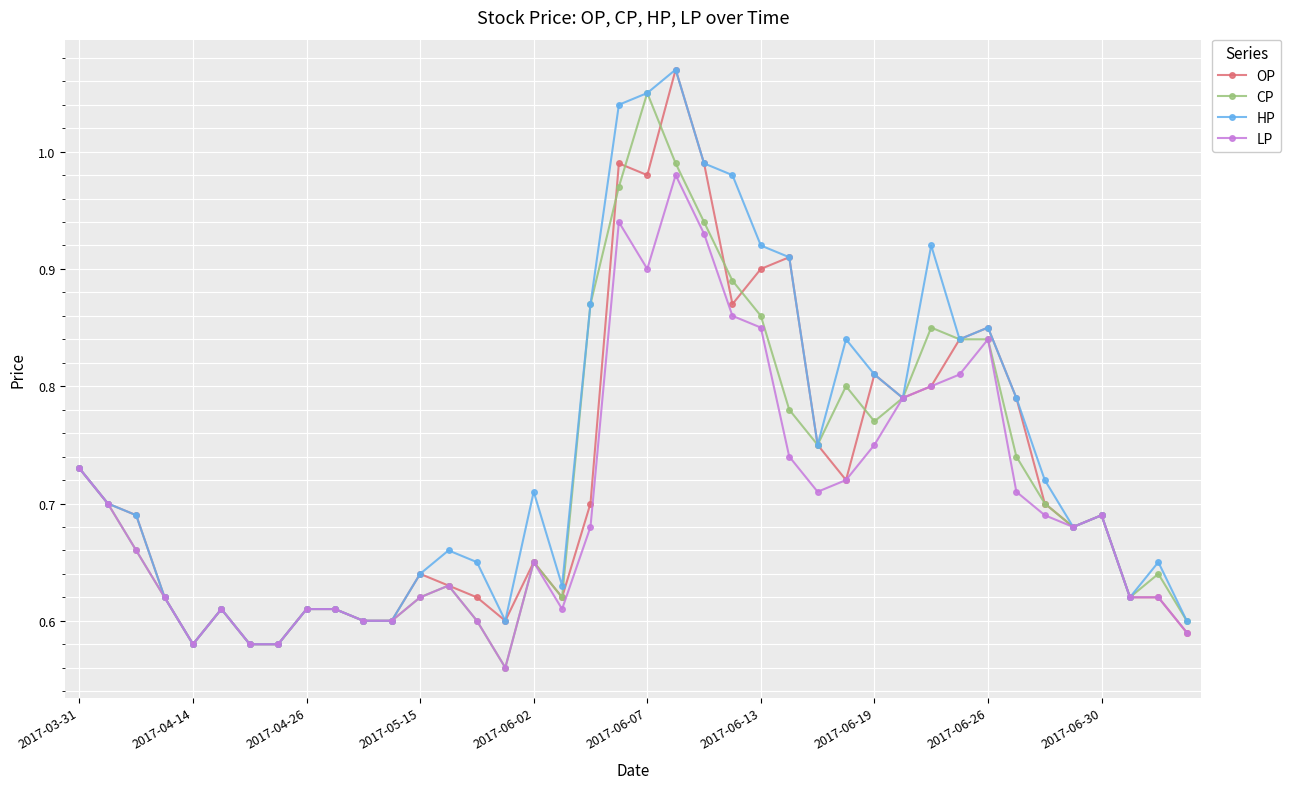

True or false: OP has more than 1 interior local peaks.

True